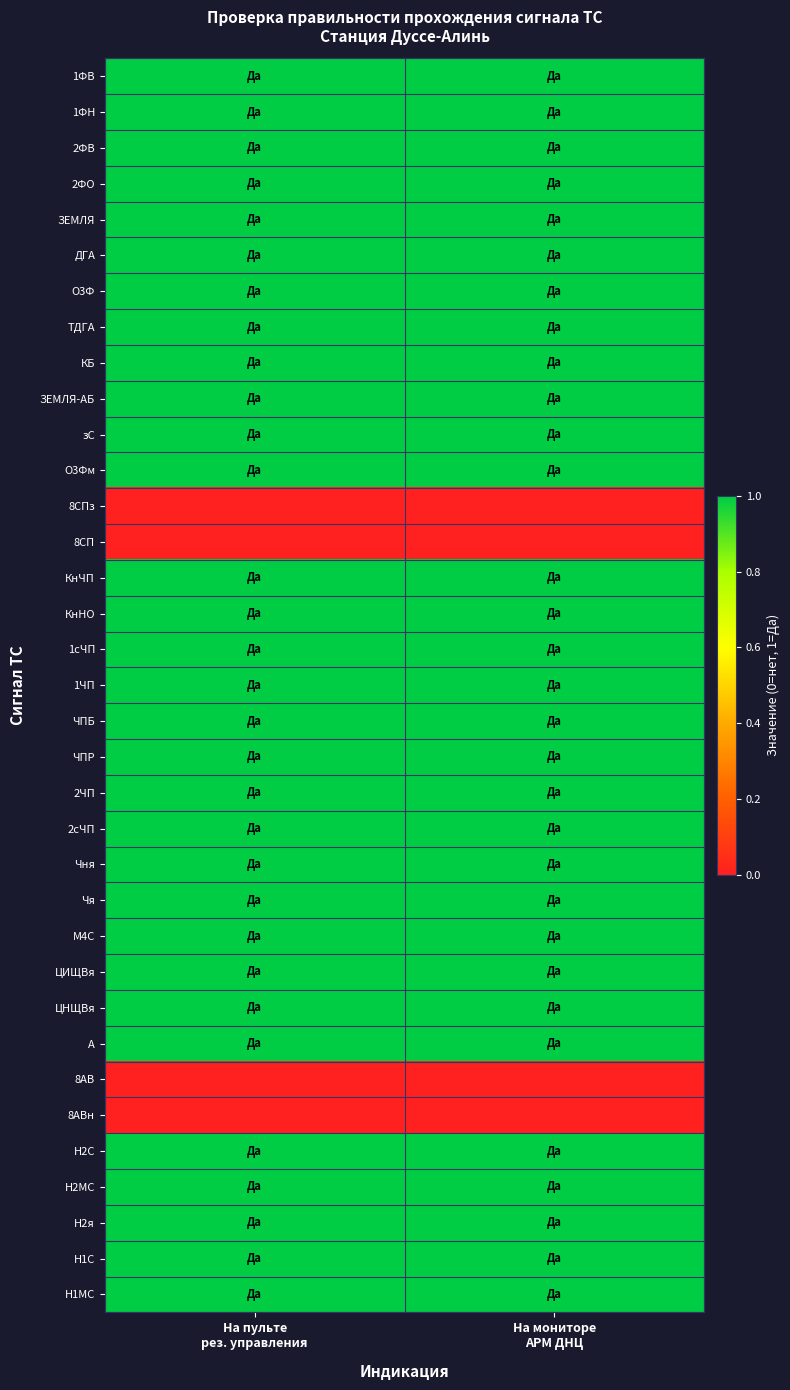

List the series in order of their peak value, lowest first.

8СПз, 8СП, 8АВ, 8АВн, 1ФВ, 1ФН, 2ФВ, 2ФО, ЗЕМЛЯ, ДГА, О3Ф, ТДГА, КБ, ЗЕМЛЯ-АБ, зС, О3Фм, КнЧП, КнНО, 1сЧП, 1ЧП, ЧПБ, ЧПР, 2ЧП, 2сЧП, Чня, Чя, М4С, ЦИЩВя, ЦНЩВя, А, Н2С, Н2МС, Н2я, Н1С, Н1МС